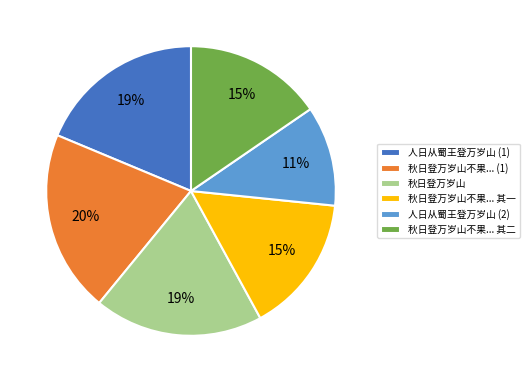

Is there any slice that represents more than half of the pie?

No